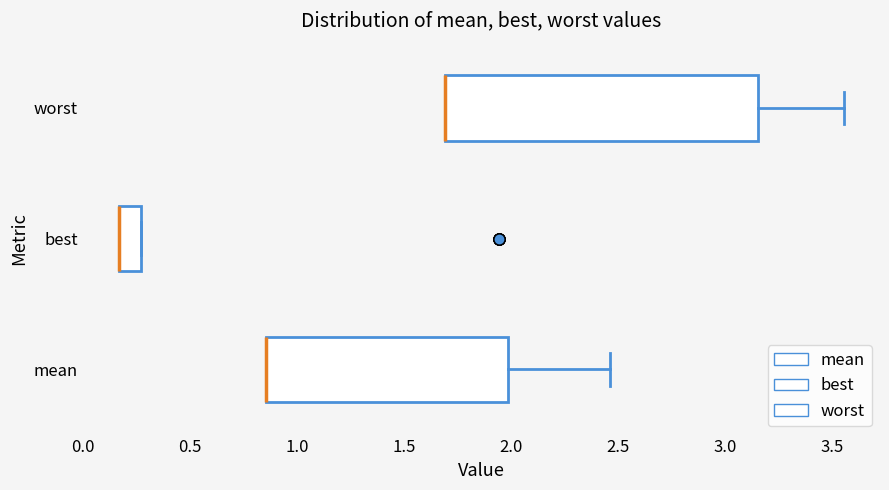

Reading bottom to top, transcribe this box plot: for each box, give where its median line is, the range the box spans, and where its two whiskers end, as read against the x-axis. The values are not printed on the chart, so give them approximately, as read against the axis.

mean: median 0.85 (drawn on the box's left edge), box 0.85 to 2.00, whiskers 0.85 to 2.45
best: median 0.15 (drawn on the box's left edge), box 0.15 to 0.25, whiskers 0.15 to 0.25
worst: median 1.70 (drawn on the box's left edge), box 1.70 to 3.15, whiskers 1.70 to 3.55